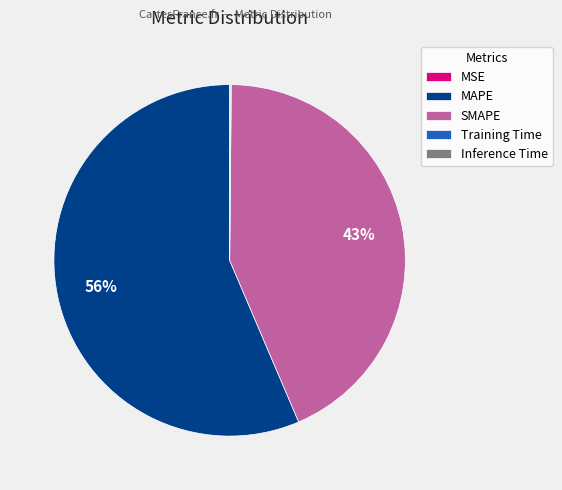

Which slice is the largest?

MAPE